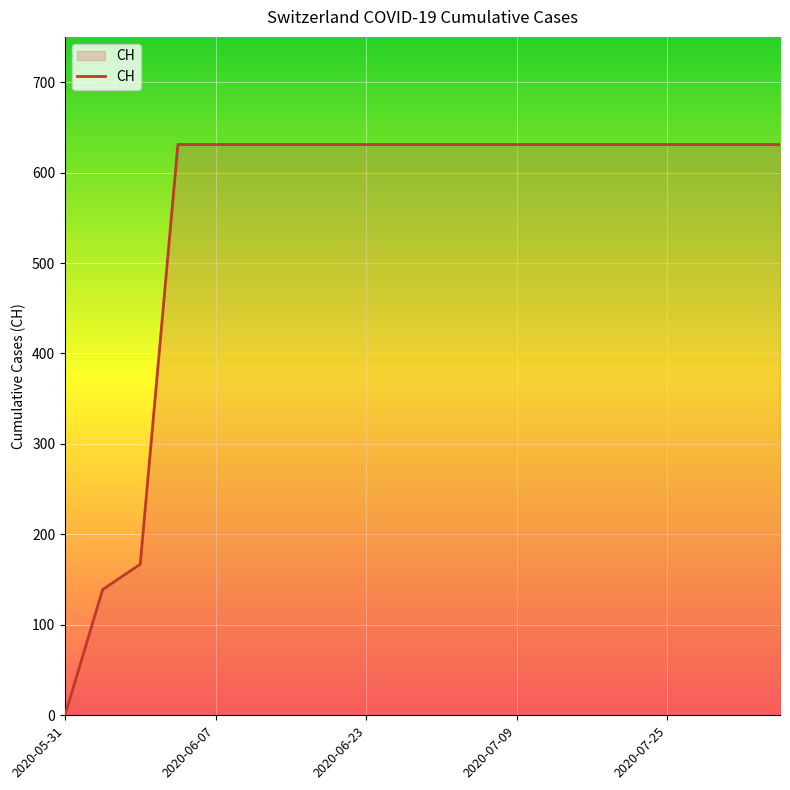

Reading left to right, list all the values displayed in this chart.

0	139	167	631	631	631	631	631	631	631	631	631	631	631	631	631	631	631	631	631